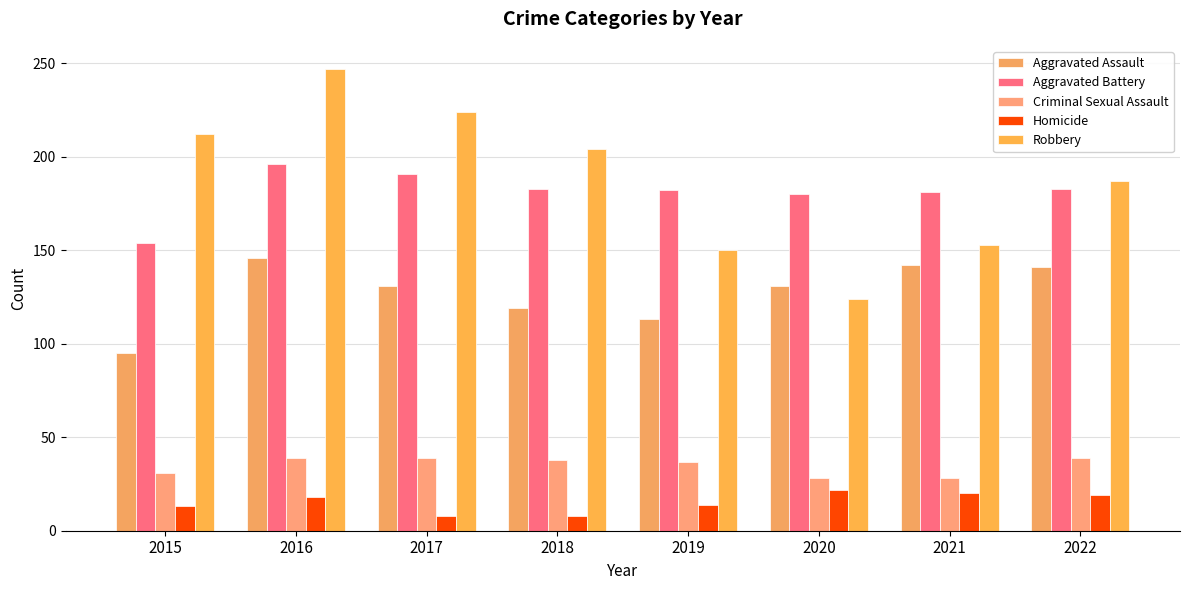

What is the value of the Robbery bar at the 4th from the left?

204